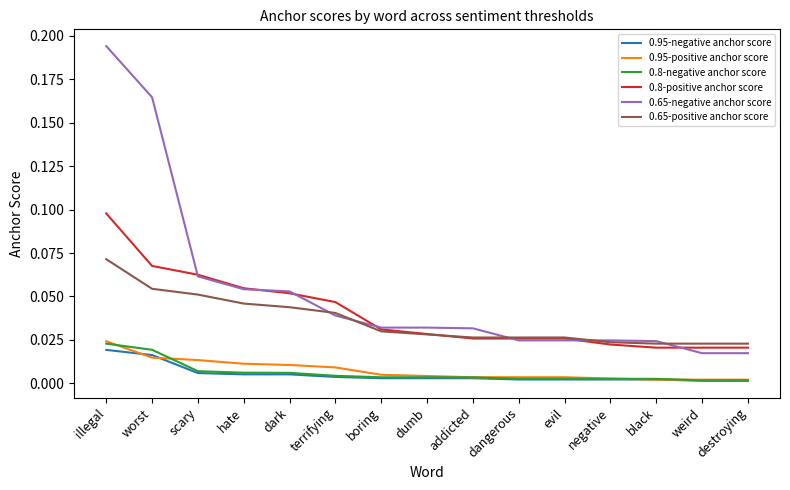

True or false: 0.65-positive anchor score and 0.95-positive anchor score cross at least once.

False